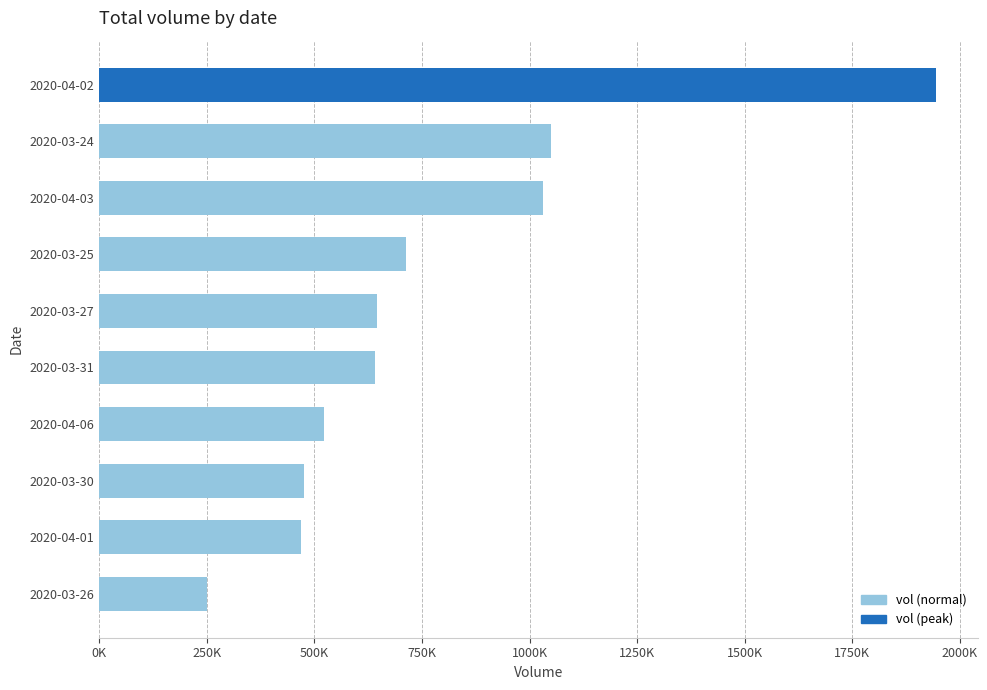

Are the bars horizontal?

Yes